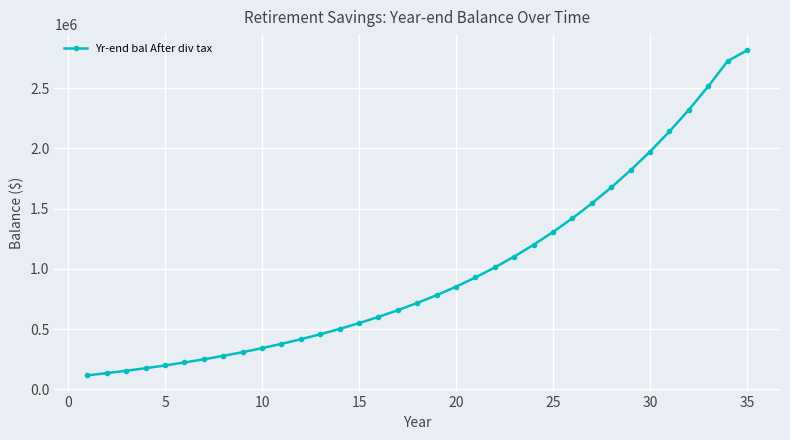

Does the chart have visible grid lines?

Yes